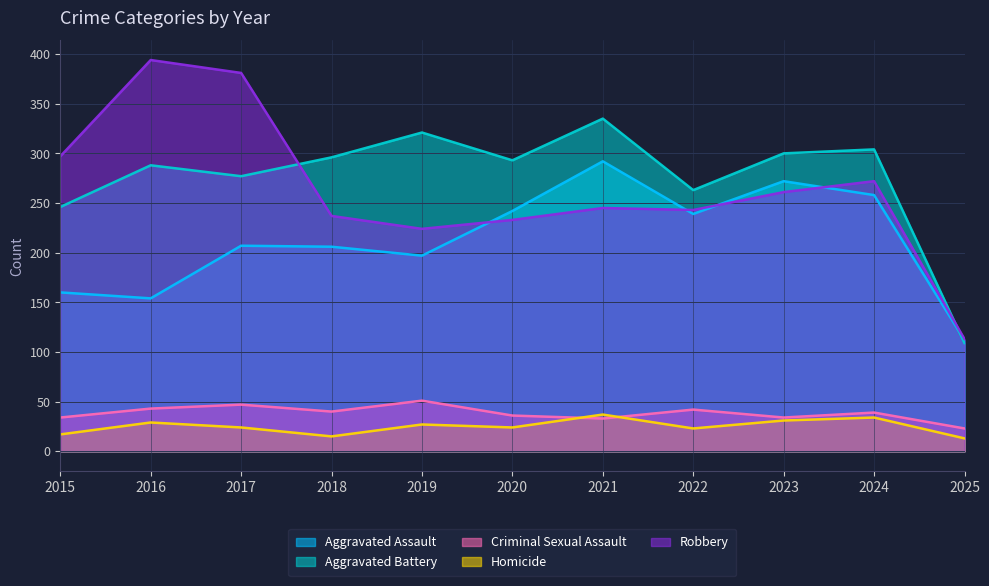

What is the sum of the Aggravated Assault values at 2022 and 2024?

497